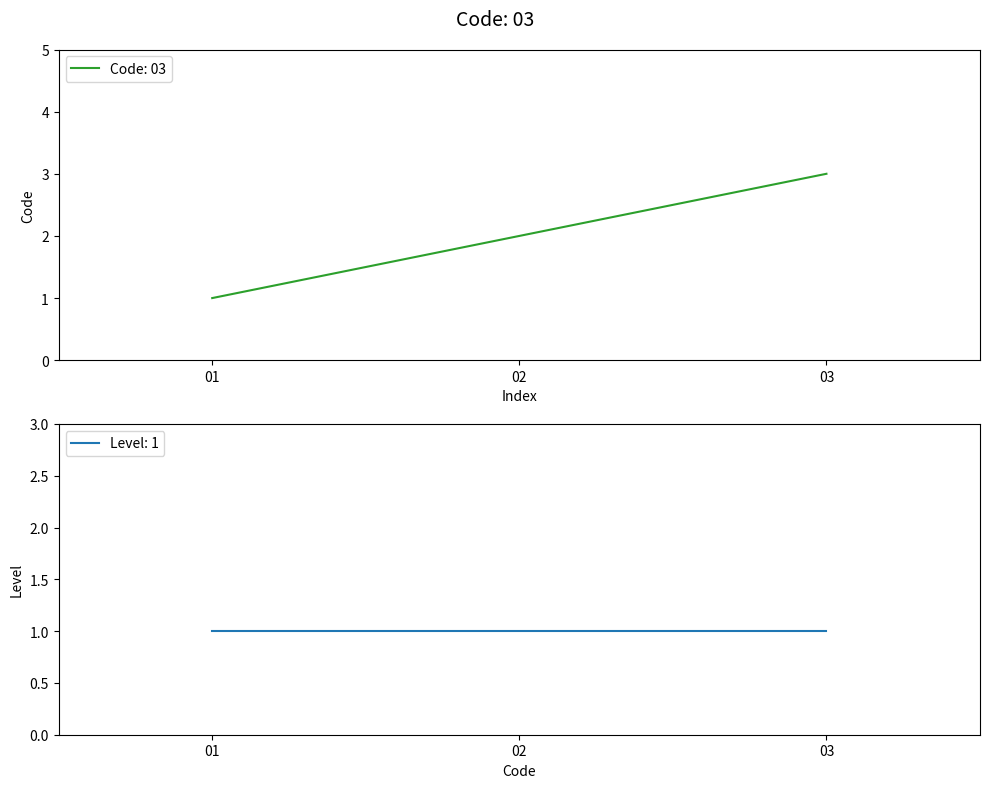

Is it true that the value at 1 is 1?

False